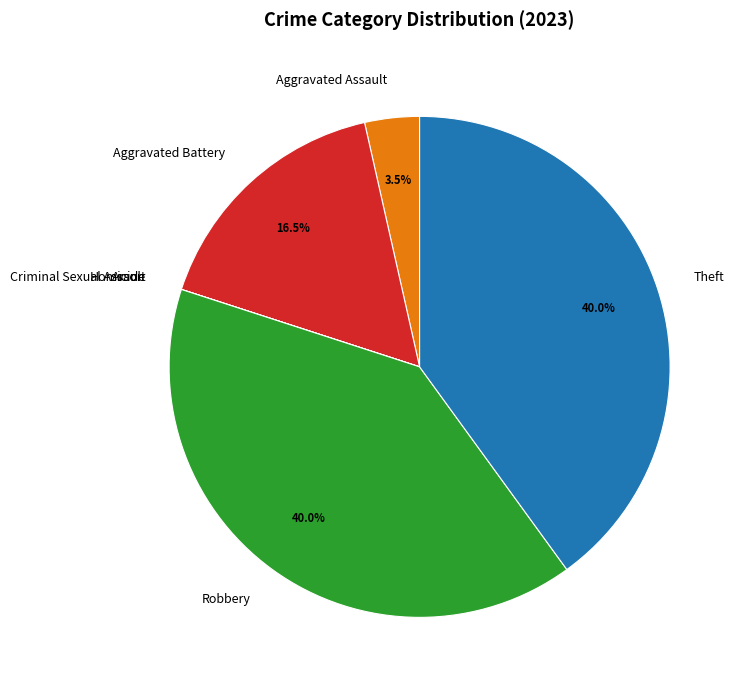

Approximately how many times larger is the value at Aggravated Battery compared to Theft?

0.4